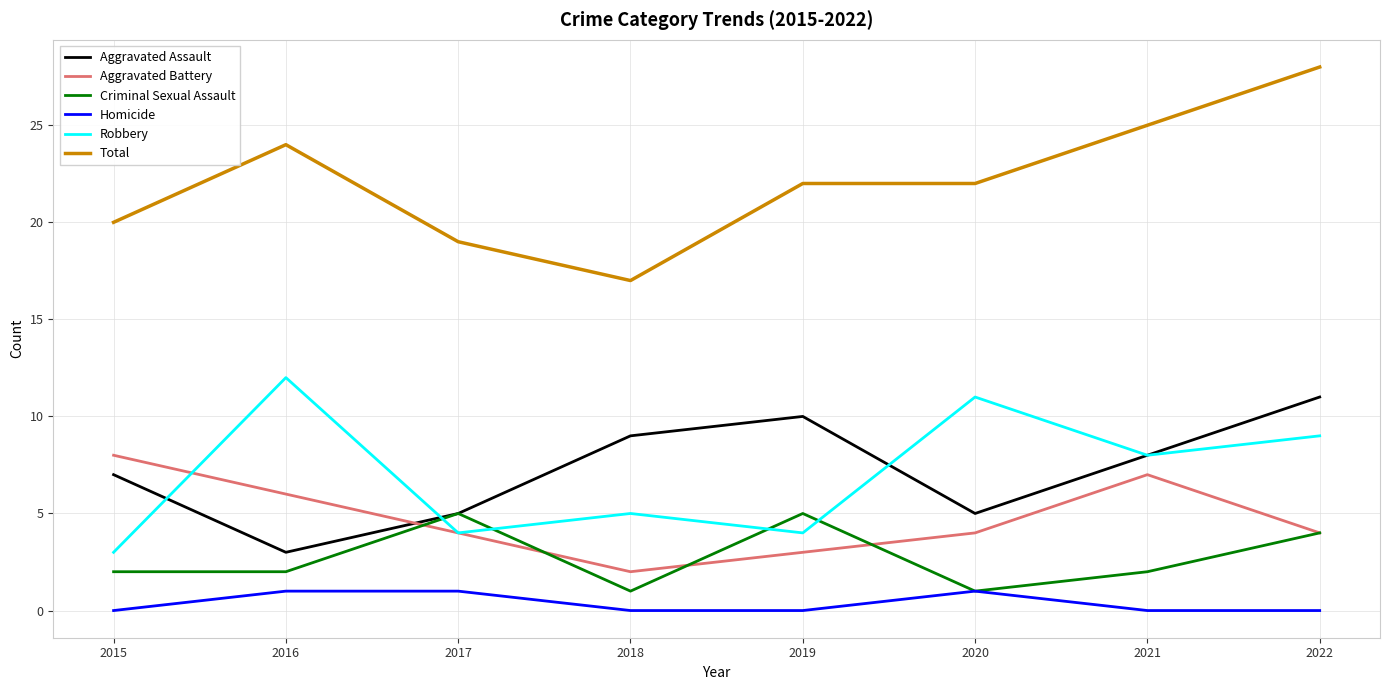

Does the chart have visible grid lines?

Yes